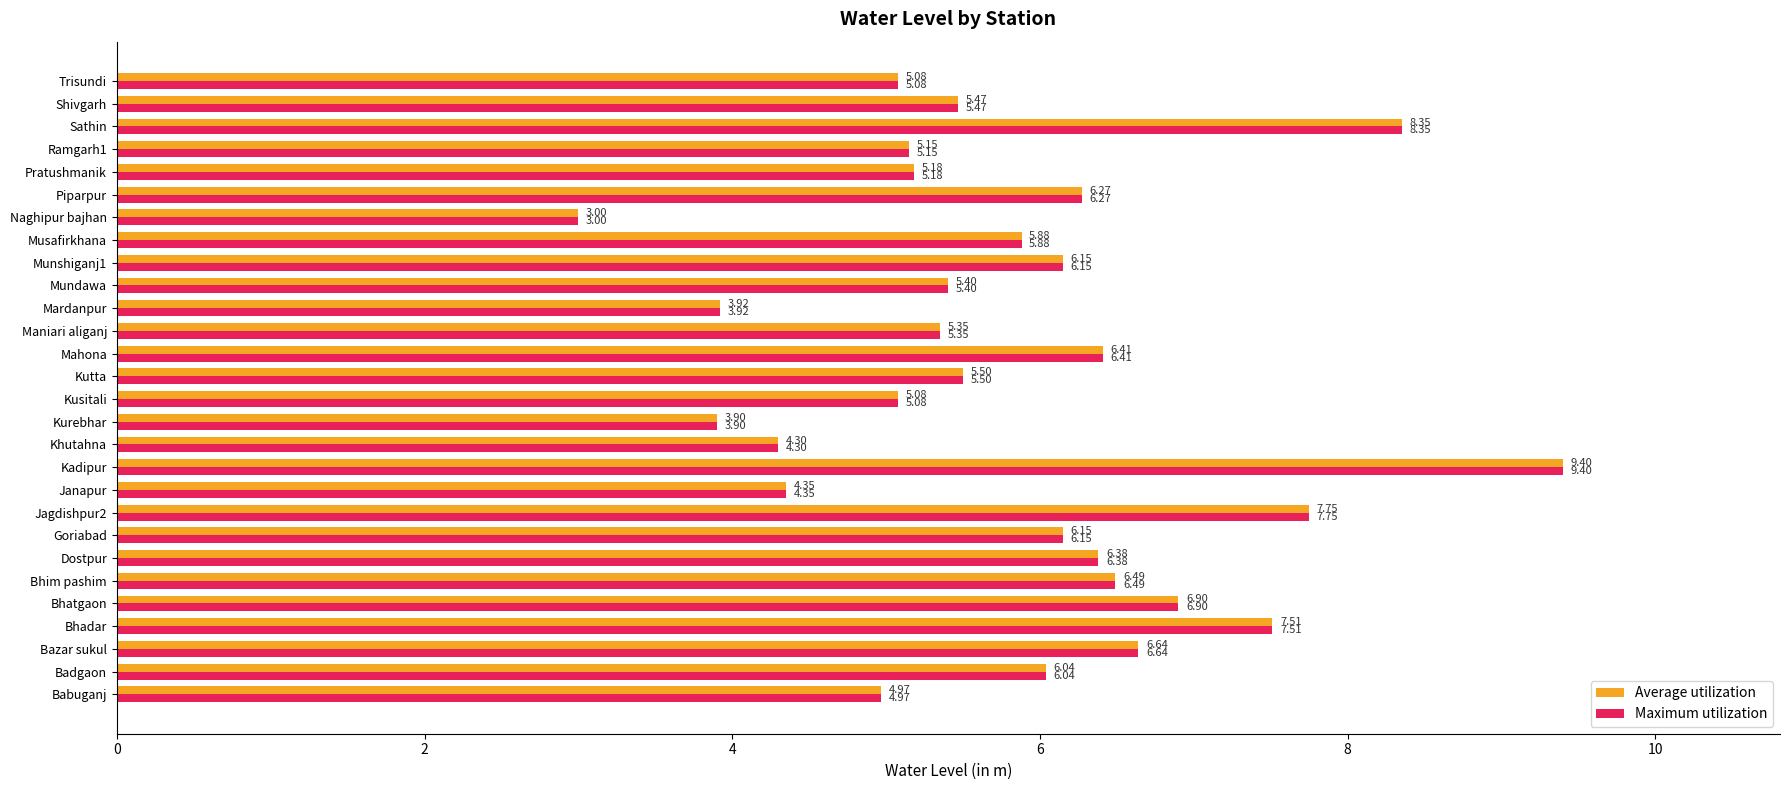

At how many categories does at least one series exceed 4?

25